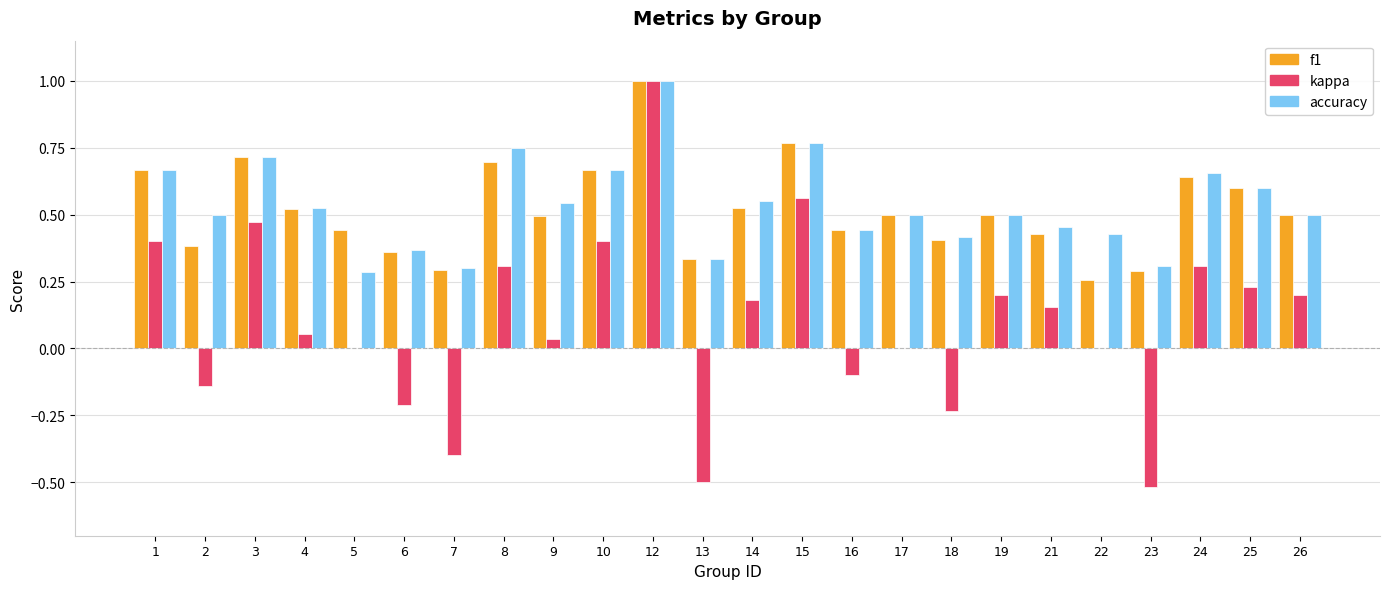

At which category is the sum across all series the highest?

12